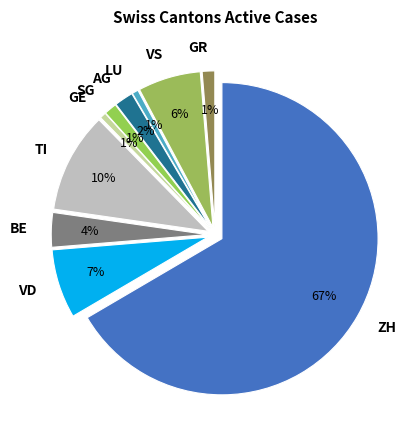

Rank the categories by value from highest to lowest.

ZH, TI, VD, VS, BE, AG, SG, GR, GE, LU